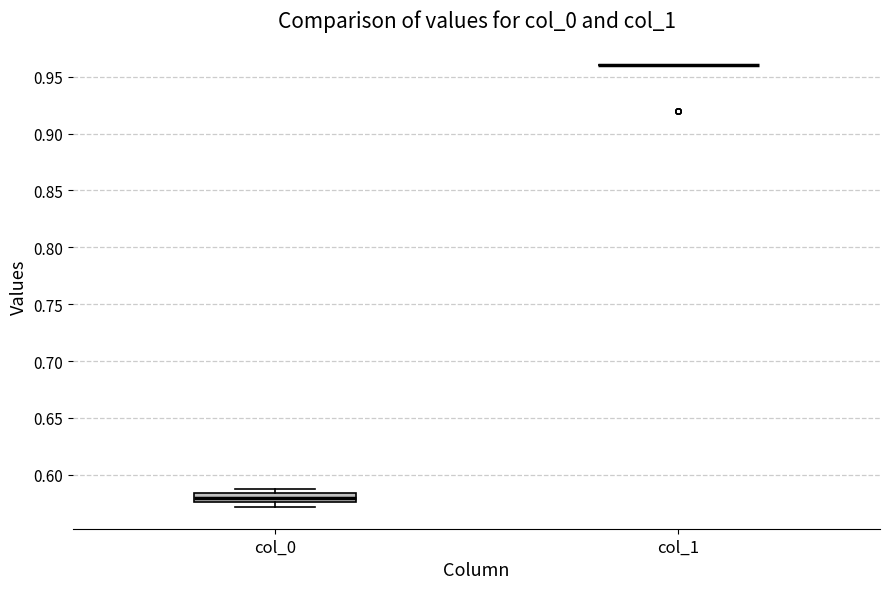

Reading left to right, read every box against the y-axis: the position of its median line, the range the box covers, and the ends of its whiskers. The values are not printed on the chart, so give them approximately, as read against the axis.

col_0: median 0.580, box 0.575 to 0.585, whiskers 0.570 to 0.590
col_1: box collapsed to a line at 0.960, whiskers 0.960 to 0.960